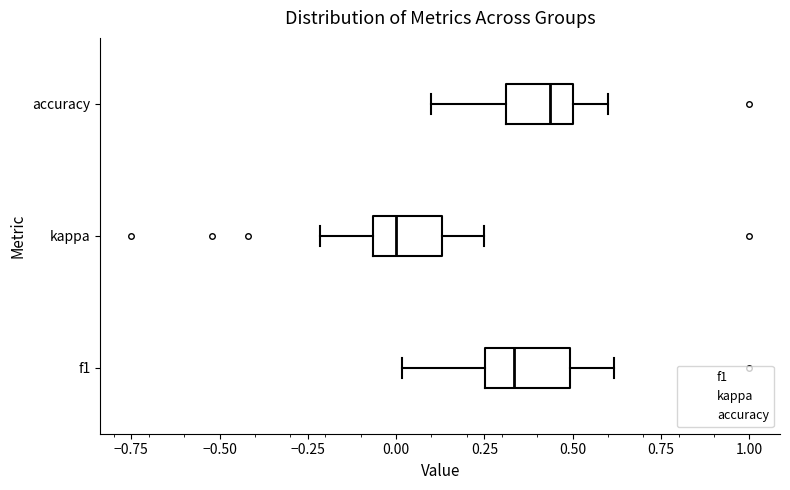

Reading bottom to top, read every box against the x-axis: the position of its median line, the range the box covers, and the ends of its whiskers. The values are not printed on the chart, so give them approximately, as read against the axis.

f1: median 0.35, box 0.25 to 0.50, whiskers 0.00 to 0.60
kappa: median 0.00, box -0.05 to 0.15, whiskers -0.20 to 0.25
accuracy: median 0.45, box 0.30 to 0.50, whiskers 0.10 to 0.60